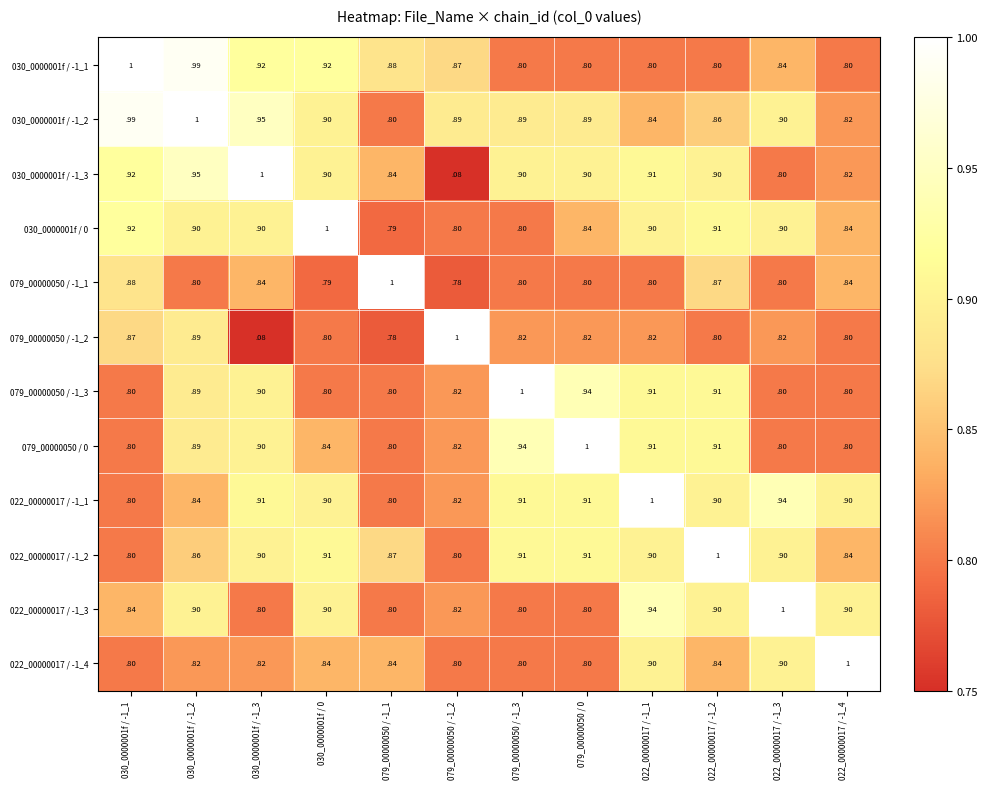

The 079_00000050 / -1_3 series shows 1.5 at 030_0000001f / -1_2. True or false?

False